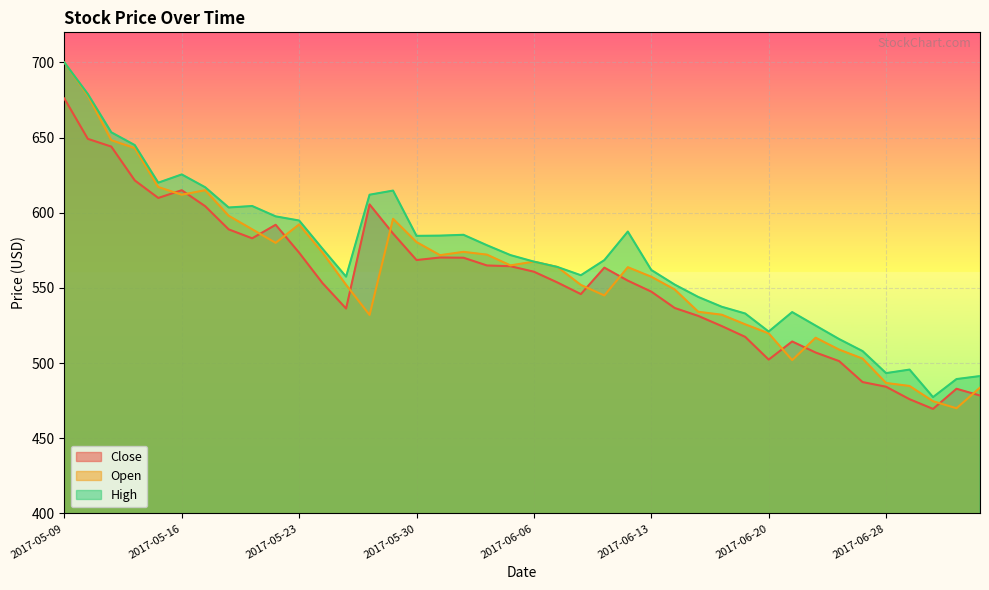

What is the label of the 19th point from the right?

2017-06-07